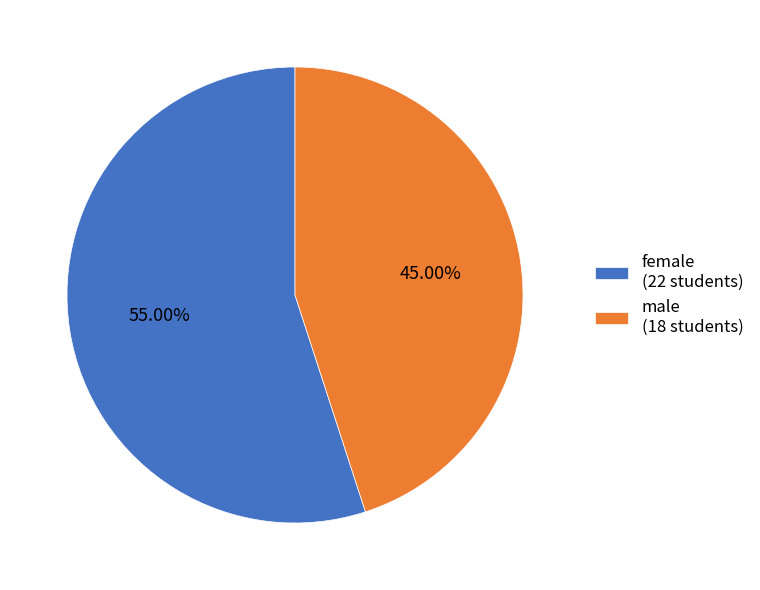

What percentage is the male slice, to the nearest percent?

45%